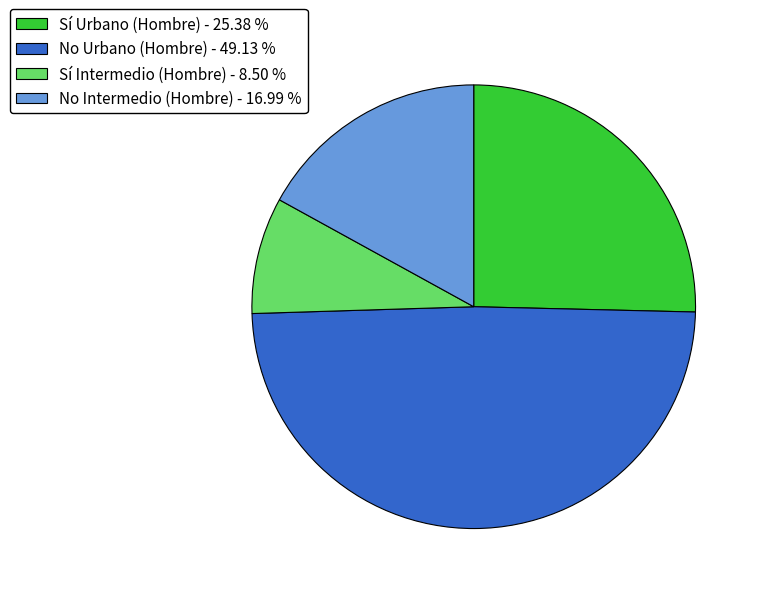

Rank the categories by value from highest to lowest.

No Urbano (Hombre), Sí Urbano (Hombre), No Intermedio (Hombre), Sí Intermedio (Hombre)